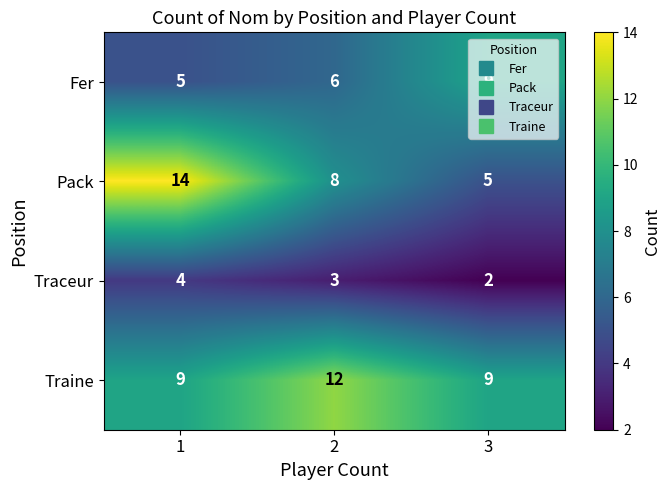

What is the approximate value of Traceur at 1?

4